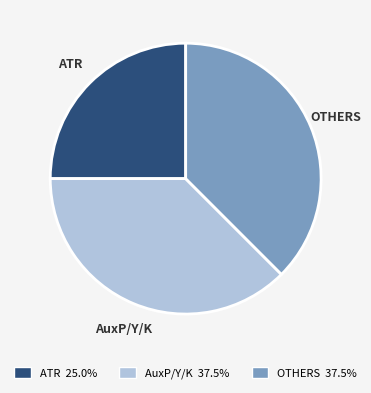

Combined, do AuxP/Y/K and ATR account for over 50%?

Yes